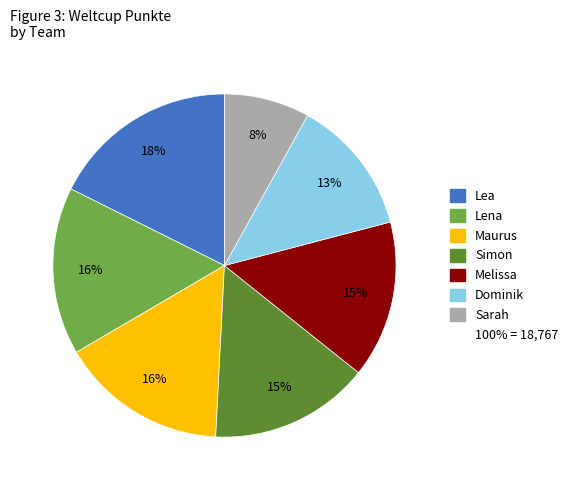

Is there any slice that represents more than half of the pie?

No